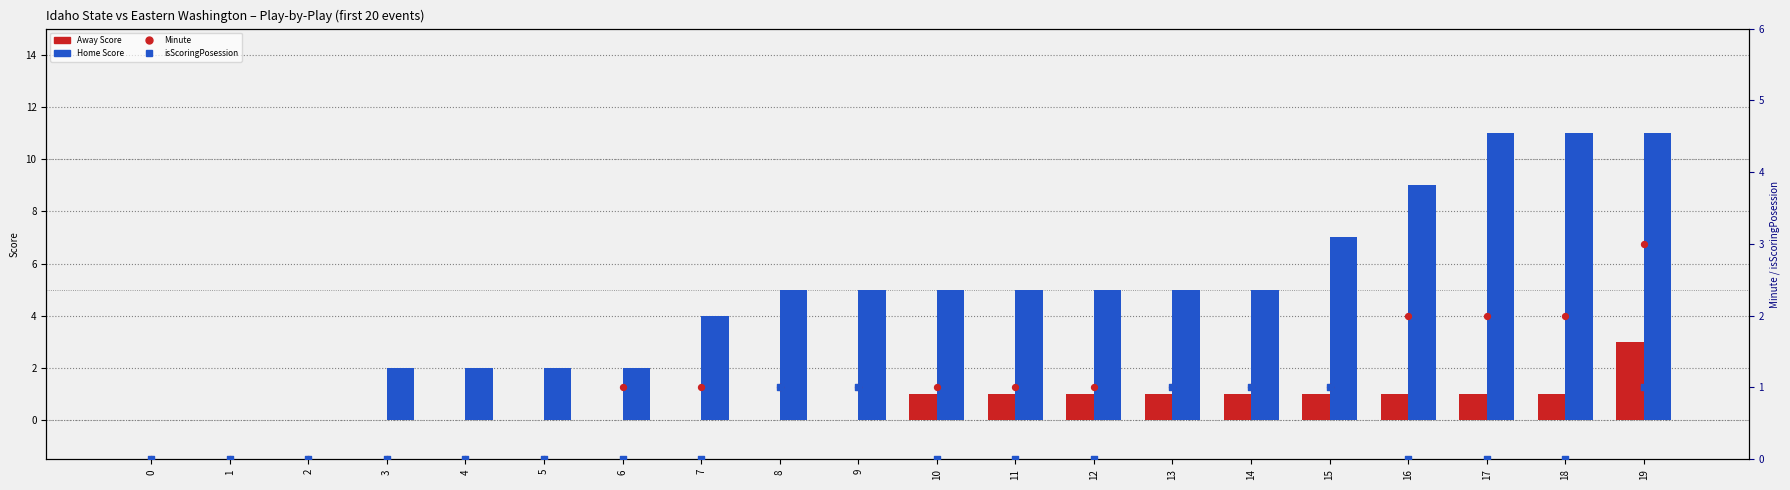

Which series has the widest spread of Y values?

Home Score